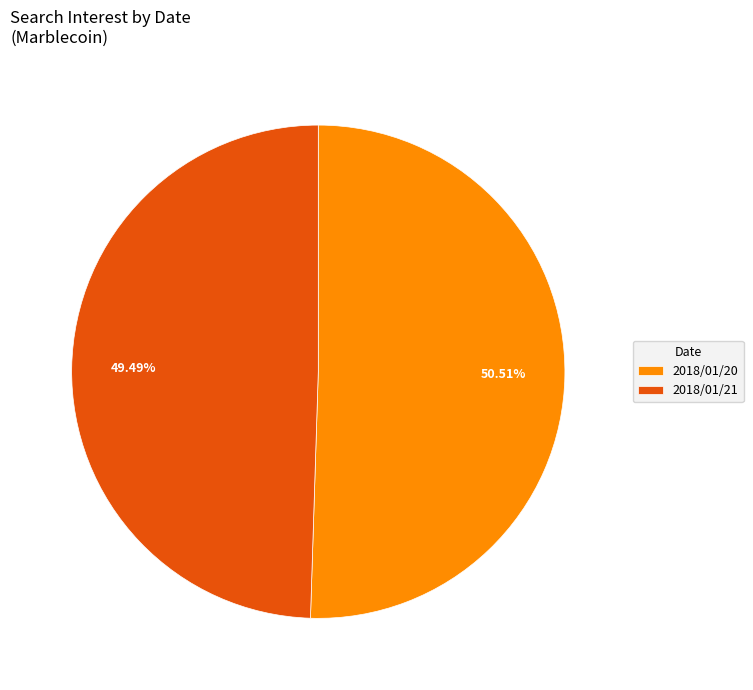

Approximately how many times larger is the value at 2018/01/21 compared to 2018/01/20?

1.0